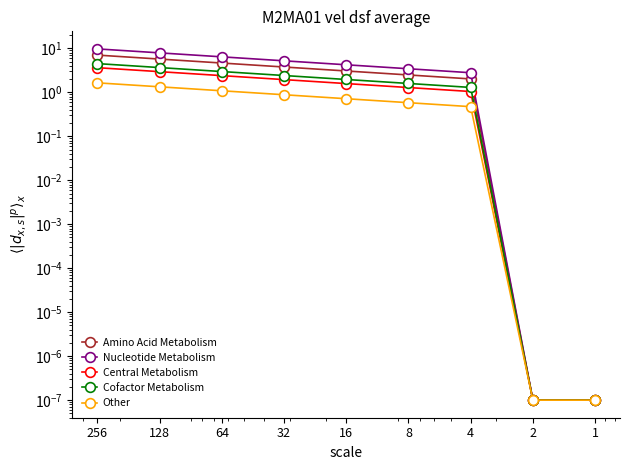

At how many categories does at least one series exceed 9?

1